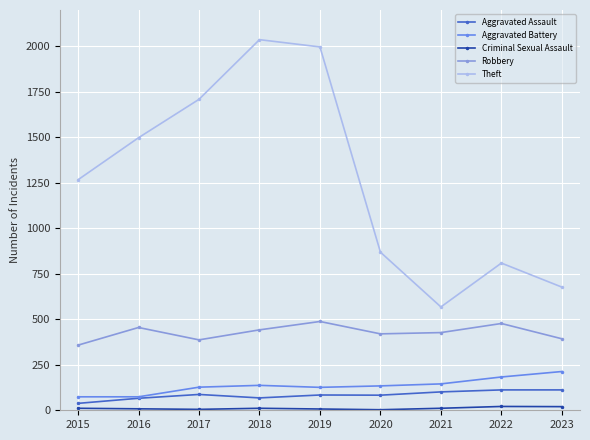

What is the total value across all series at 2023?

1415